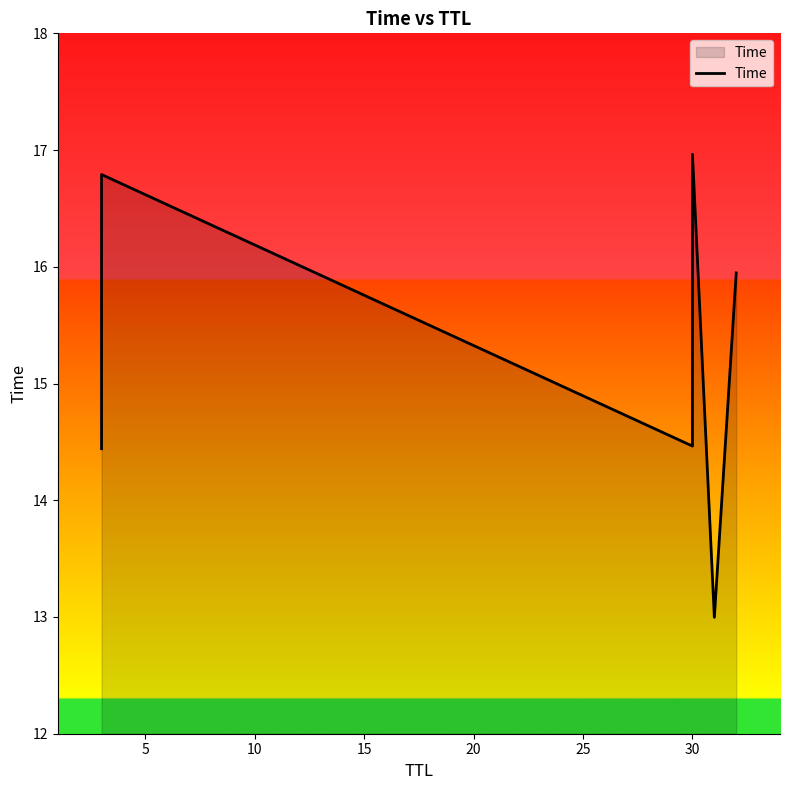

Reading left to right, list all the values displayed in this chart.

14.4	16.8	14.5	17.0	13.0	15.9